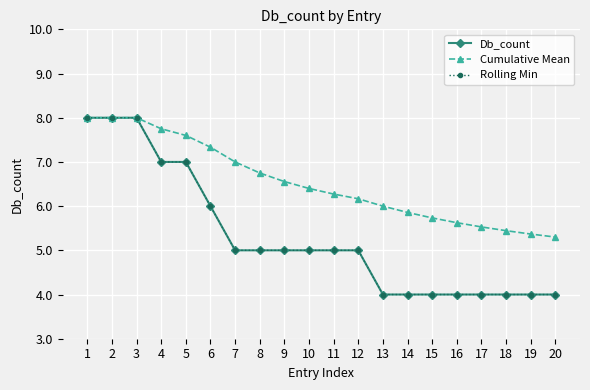

Does the chart have visible grid lines?

Yes